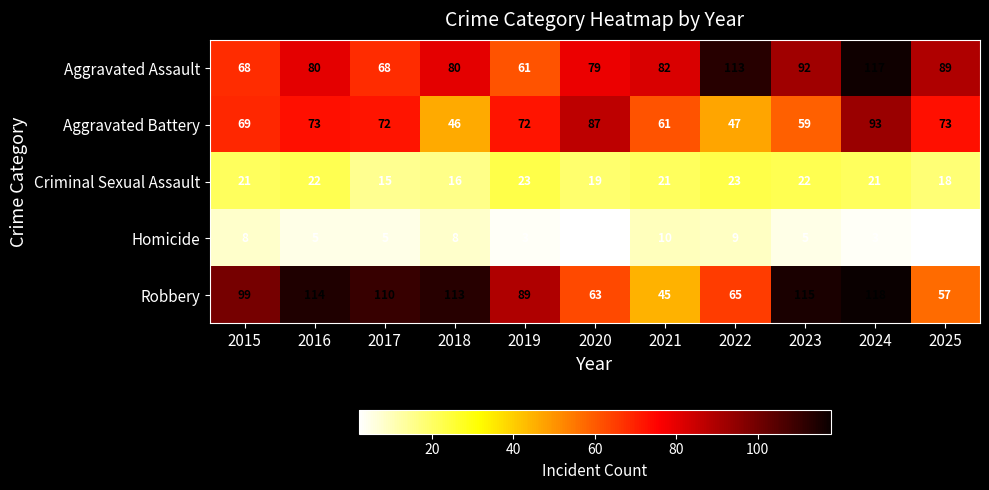

Rank the series at 2025 from highest to lowest value.

Aggravated Assault, Aggravated Battery, Robbery, Criminal Sexual Assault, Homicide